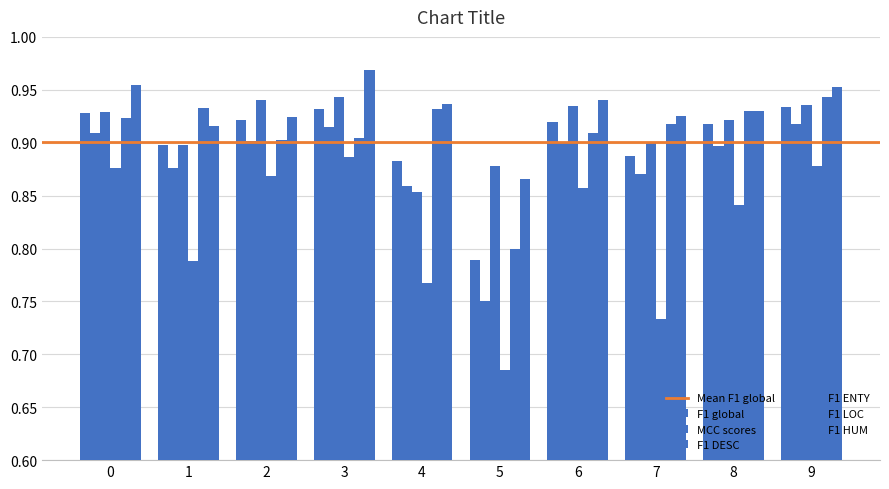

Which series has the largest range (max minus min)?

F1 ENTY